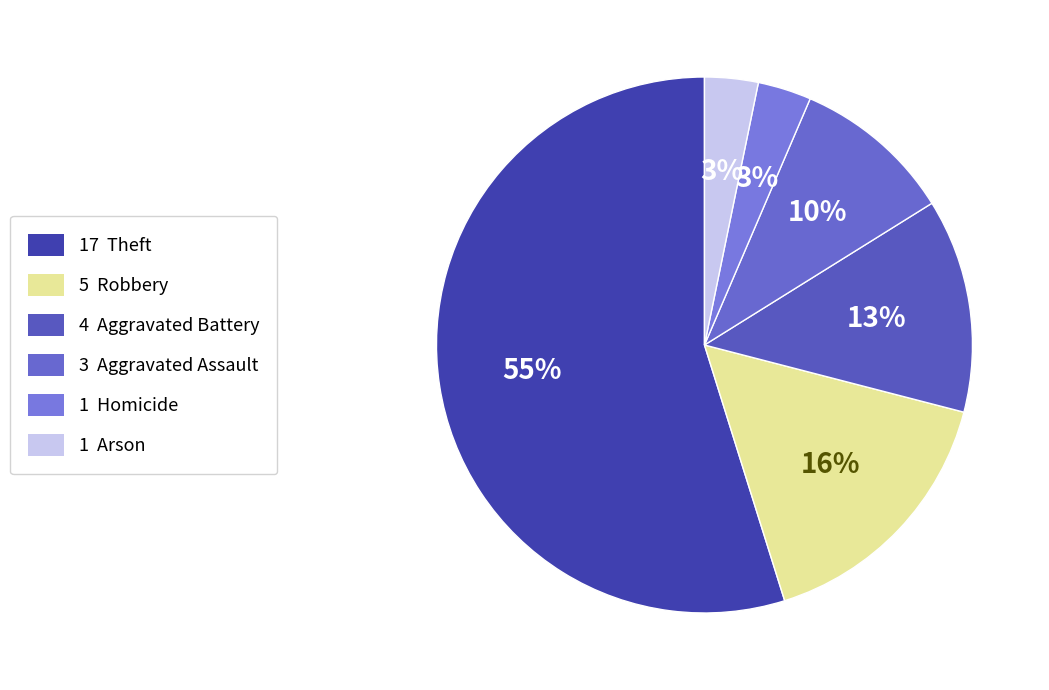

How many segments does this pie chart have?

6